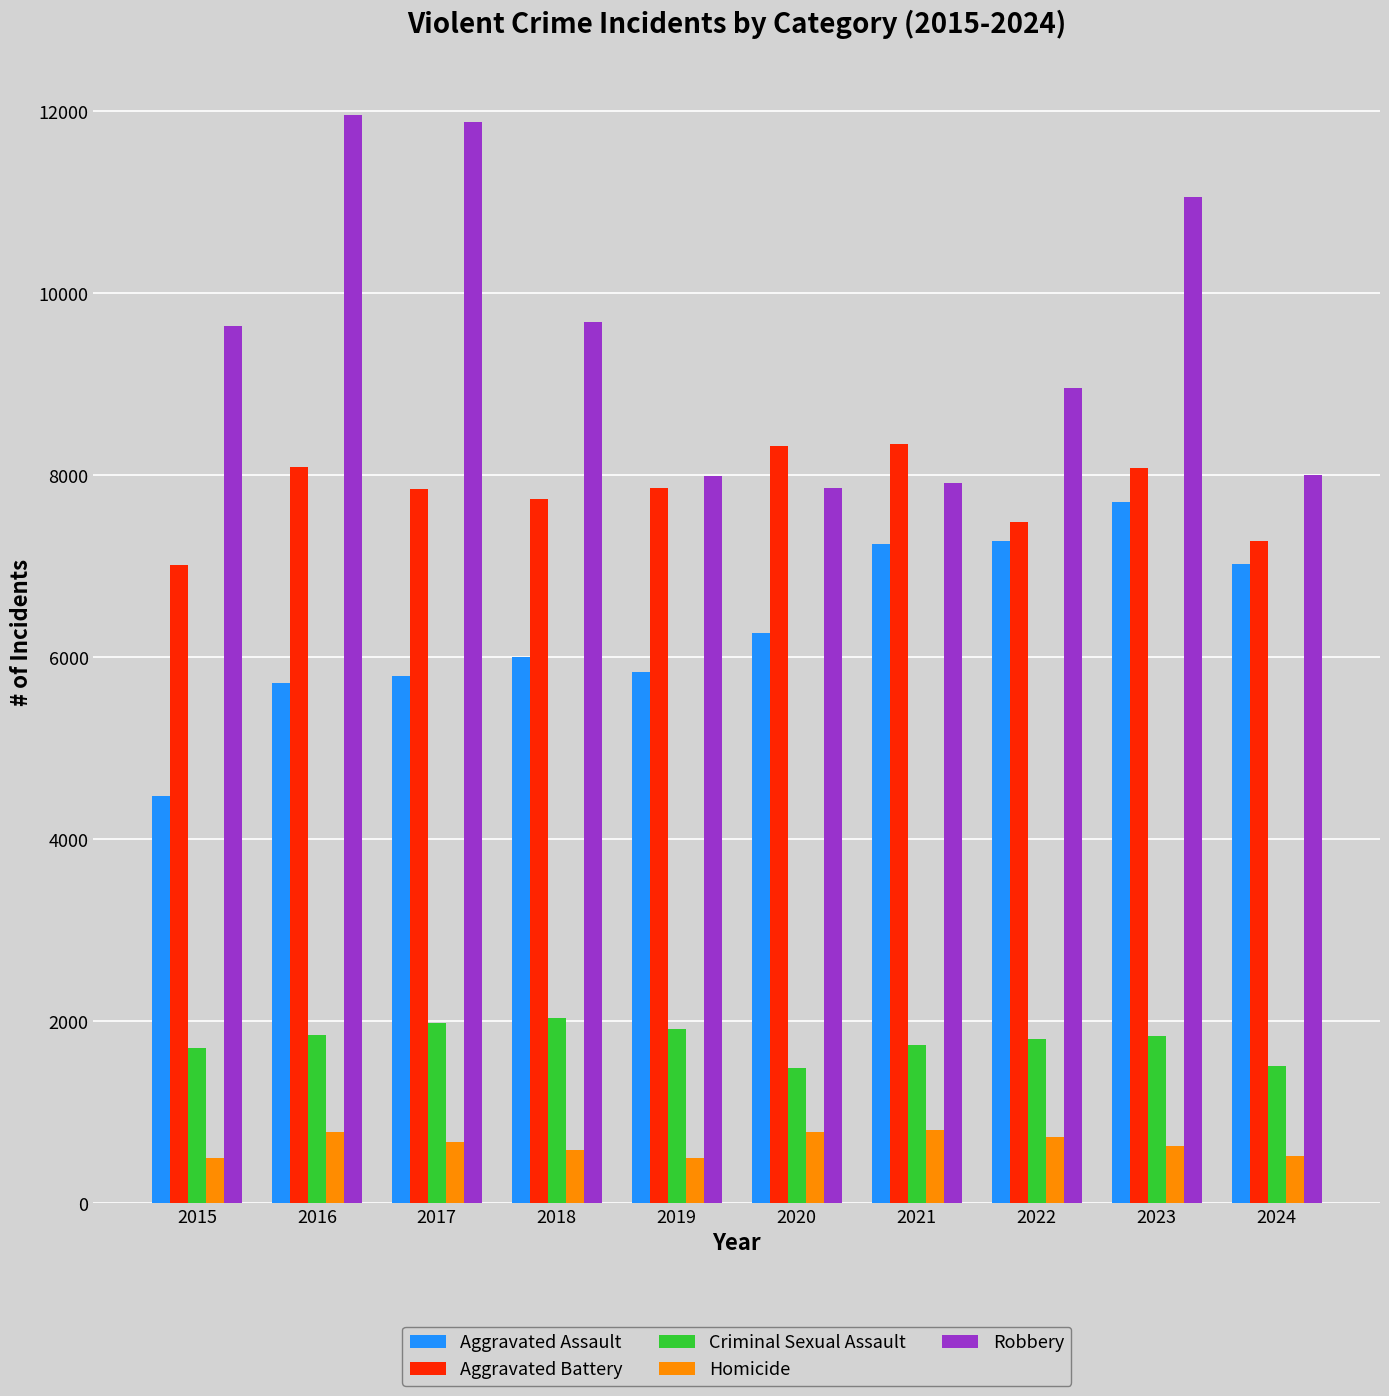

Is it true that Robbery equals 3879 at 2022?

False